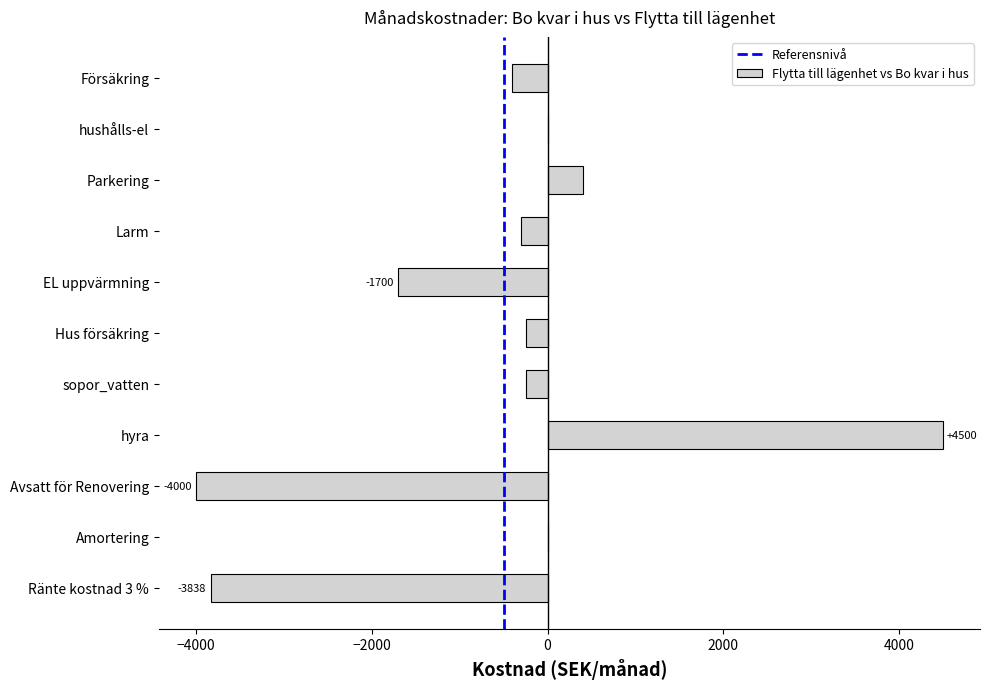

The chart shows a value of -5225 at Avsatt för Renovering. True or false?

False